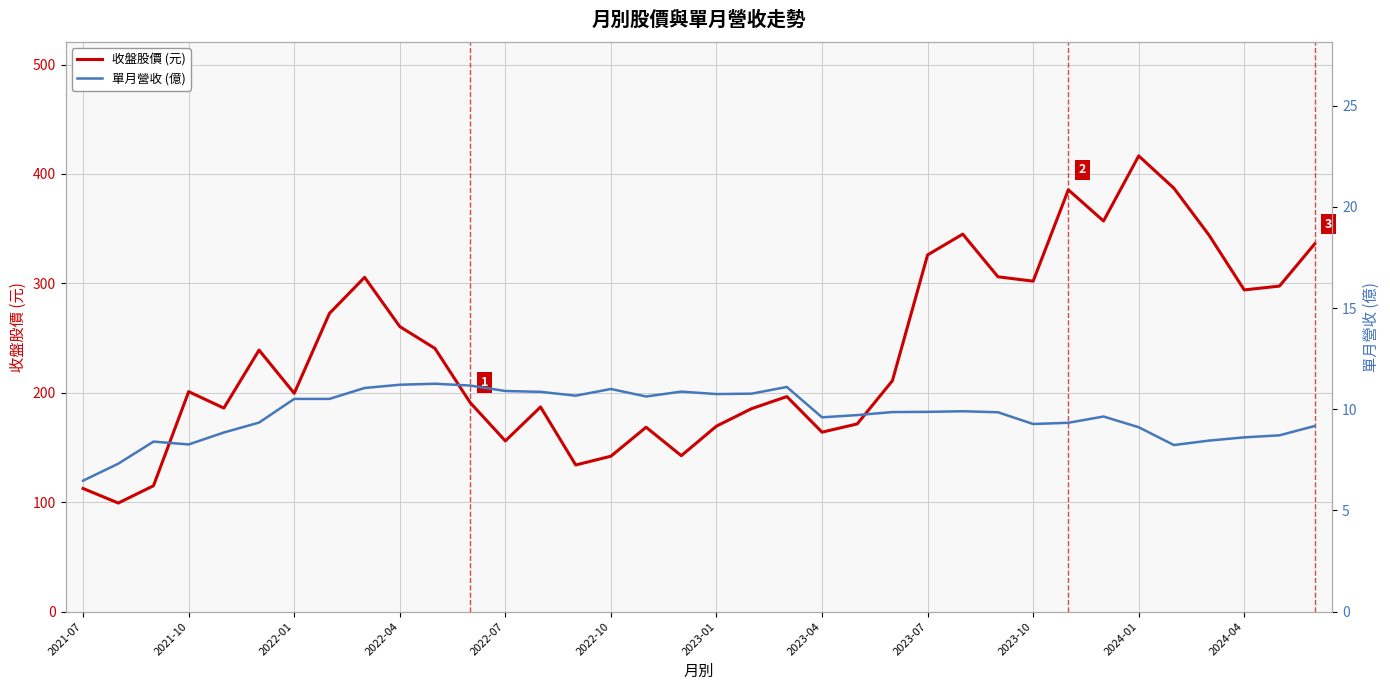

What is the difference between the maximum and minimum values in the 收盤股價 (元) series?

317.3